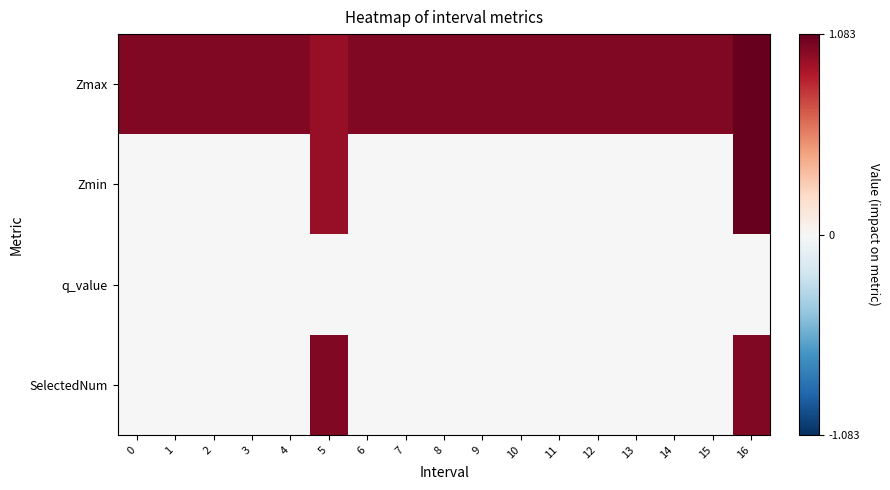

Rank the series by their maximum value, from highest to lowest.

Zmax, Zmin, SelectedNum, q_value